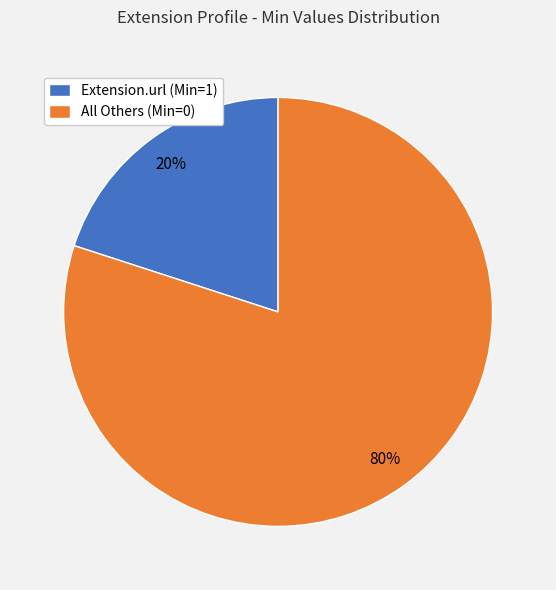

The Extension.url (Min=1) slice represents 20% of the pie. True or false?

True